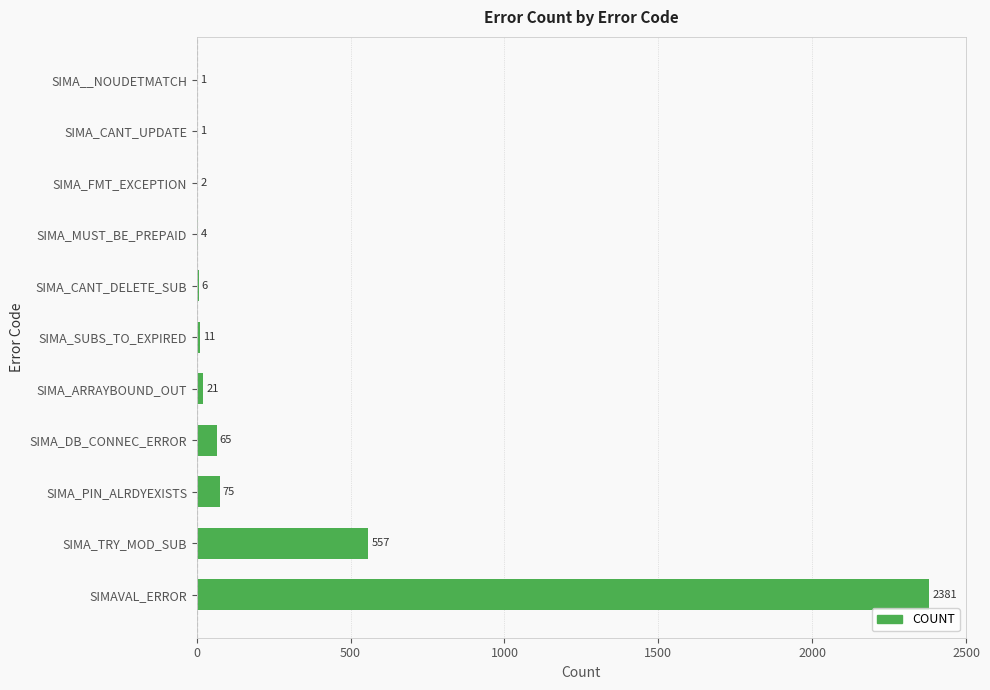

Reading bottom to top, what are all the values shown in this chart?

SIMAVAL_ERROR=2381	SIMA_TRY_MOD_SUB=557	SIMA_PIN_ALRDYEXISTS=75	SIMA_DB_CONNEC_ERROR=65	SIMA_ARRAYBOUND_OUT=21	SIMA_SUBS_TO_EXPIRED=11	SIMA_CANT_DELETE_SUB=6	SIMA_MUST_BE_PREPAID=4	SIMA_FMT_EXCEPTION=2	SIMA_CANT_UPDATE=1	SIMA__NOUDETMATCH=1